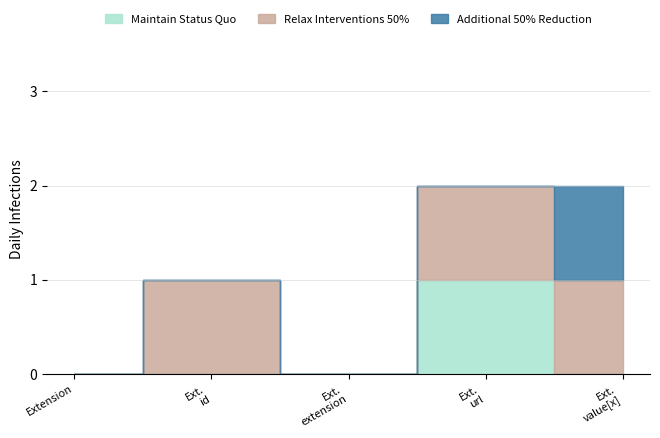

True or false: Relax Interventions 50% and Maintain Status Quo cross at least once.

False